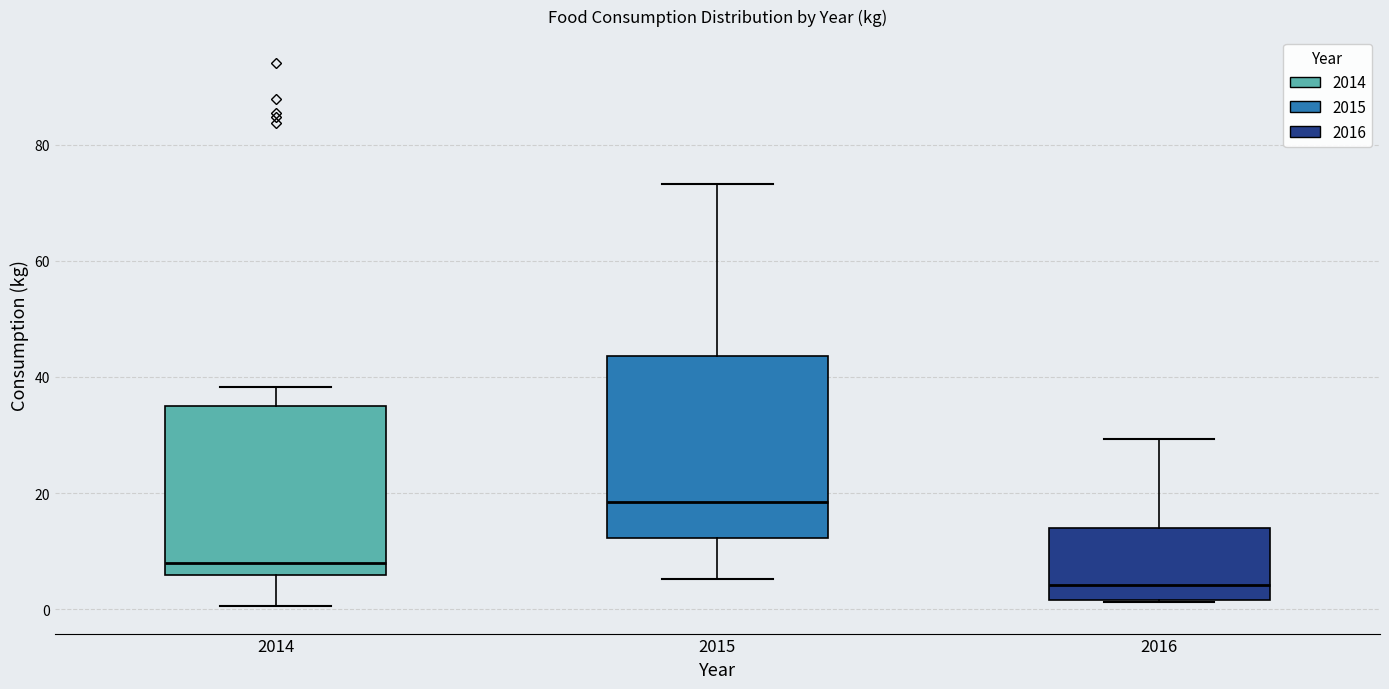

Reading left to right, transcribe this box plot: for each box, give where its median line is, the range the box spans, and where its two whiskers end, as read against the y-axis. The values are not printed on the chart, so give them approximately, as read against the axis.

2014: median 8, box 6 to 36, whiskers 0 to 38
2015: median 18, box 12 to 44, whiskers 6 to 74
2016: median 4, box 2 to 14, whiskers 2 to 30